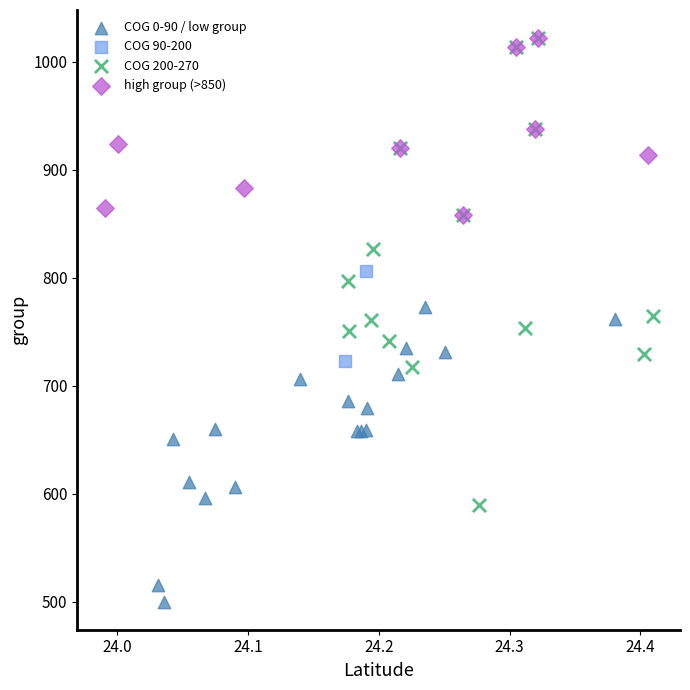

Which series contains the lowest Y value?

COG 0-90 / low group